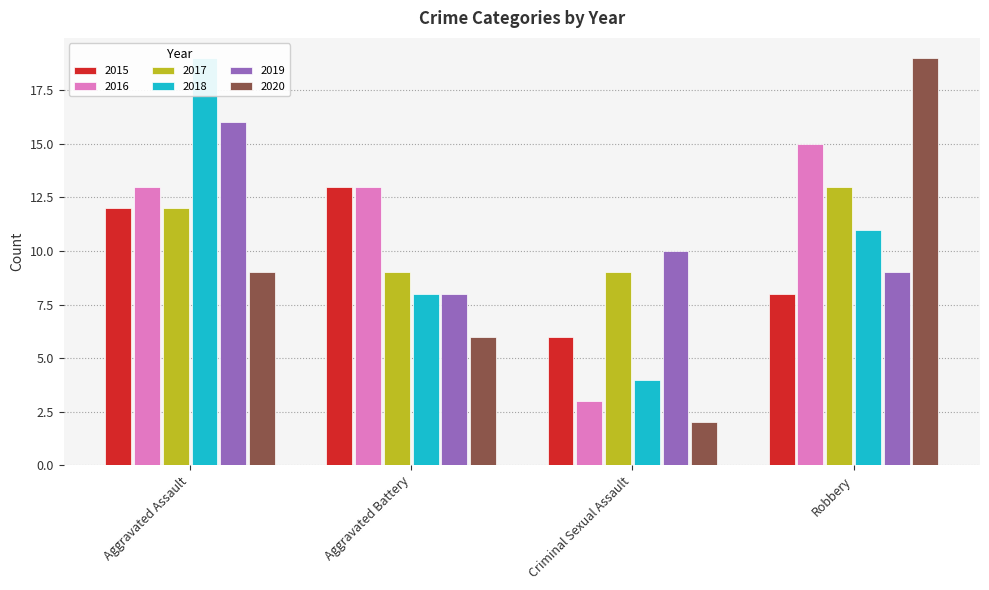

Which series has the largest total across all categories?

2016